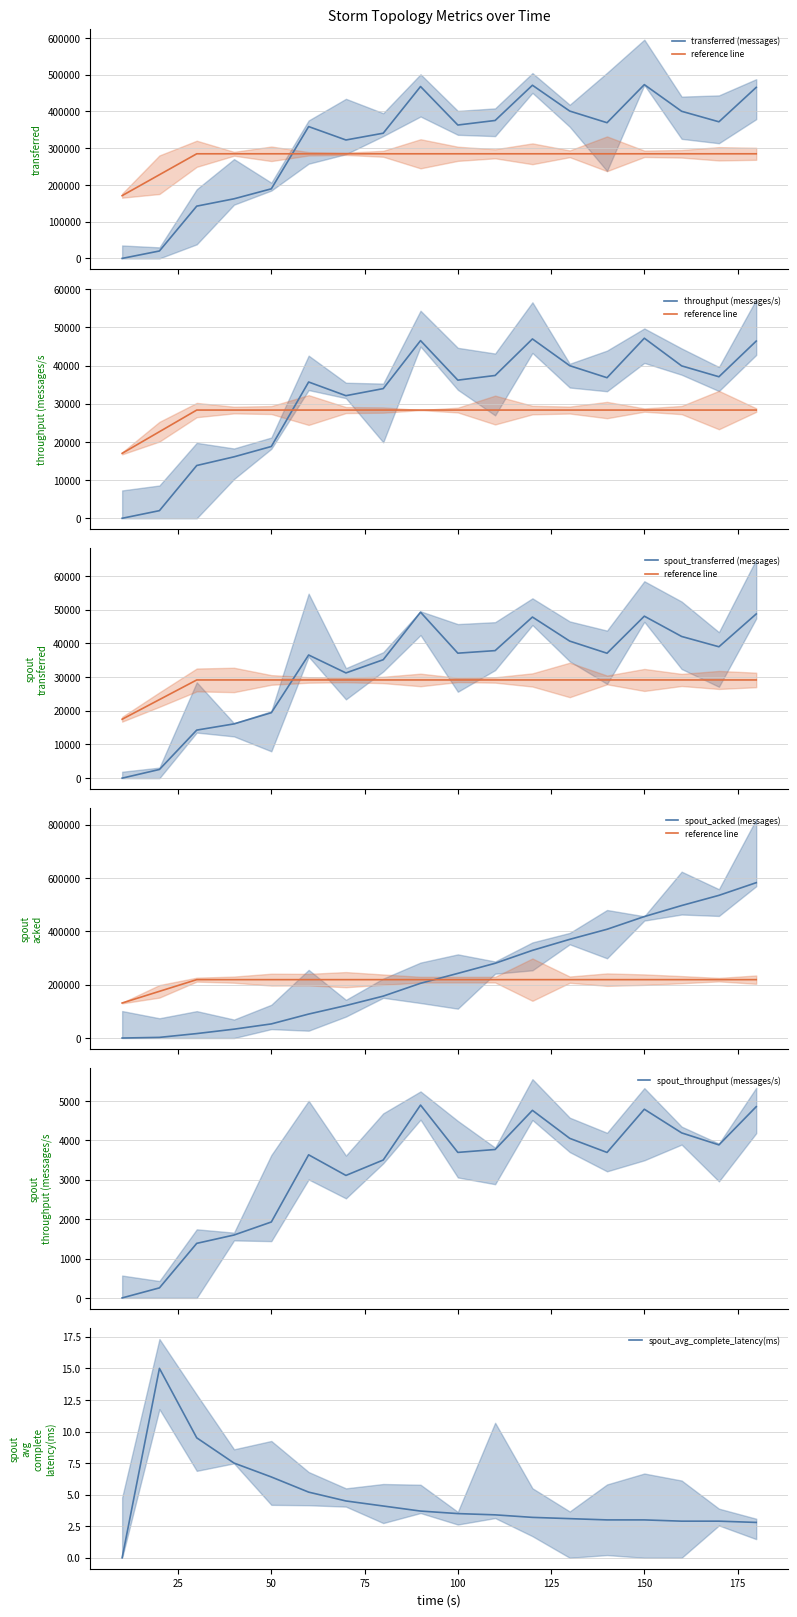

Reading right to left, transcribe all the data shown in this chart.

transferred (messages): 465460.0	371760.0	400380.0	472920.0	369280.0	400960.0	471260.0	375380.0	362980.0	467760.0	340740.0	322260.0	358760.0	189400.0	162220.0	142260.0	20220.0	0.0
throughput (messages/s): 46429.0	37083.0	39934.0	47183.0	36832.0	39980.0	46989.0	37418.0	36196.0	46552.0	33978.0	32123.0	35708.0	18815.0	16104.0	13827.0	2001.0	0.0
spout_transferred (messages): 48720.0	38980.0	42040.0	48060.0	37060.0	40660.0	47800.0	37840.0	37080.0	49240.0	35140.0	31220.0	36540.0	19420.0	16100.0	14260.0	2580.0	0.0
spout_acked (messages): 583100.0	535520.0	497280.0	455900.0	408200.0	370400.0	329060.0	280540.0	242660.0	205440.0	157300.0	121920.0	89980.0	53020.0	33300.0	16720.0	2460.0	0.0
spout_throughput (messages/s): 4859.0	3888.0	4193.0	4794.0	3696.0	4054.0	4766.0	3771.0	3697.0	4900.0	3504.0	3112.0	3636.0	1929.0	1598.0	1386.0	255.0	0.0
spout_avg_complete_latency(ms): 2.8	2.9	2.9	3.0	3.0	3.1	3.2	3.4	3.5	3.7	4.1	4.5	5.2	6.4	7.5	9.5	15.0	0.0